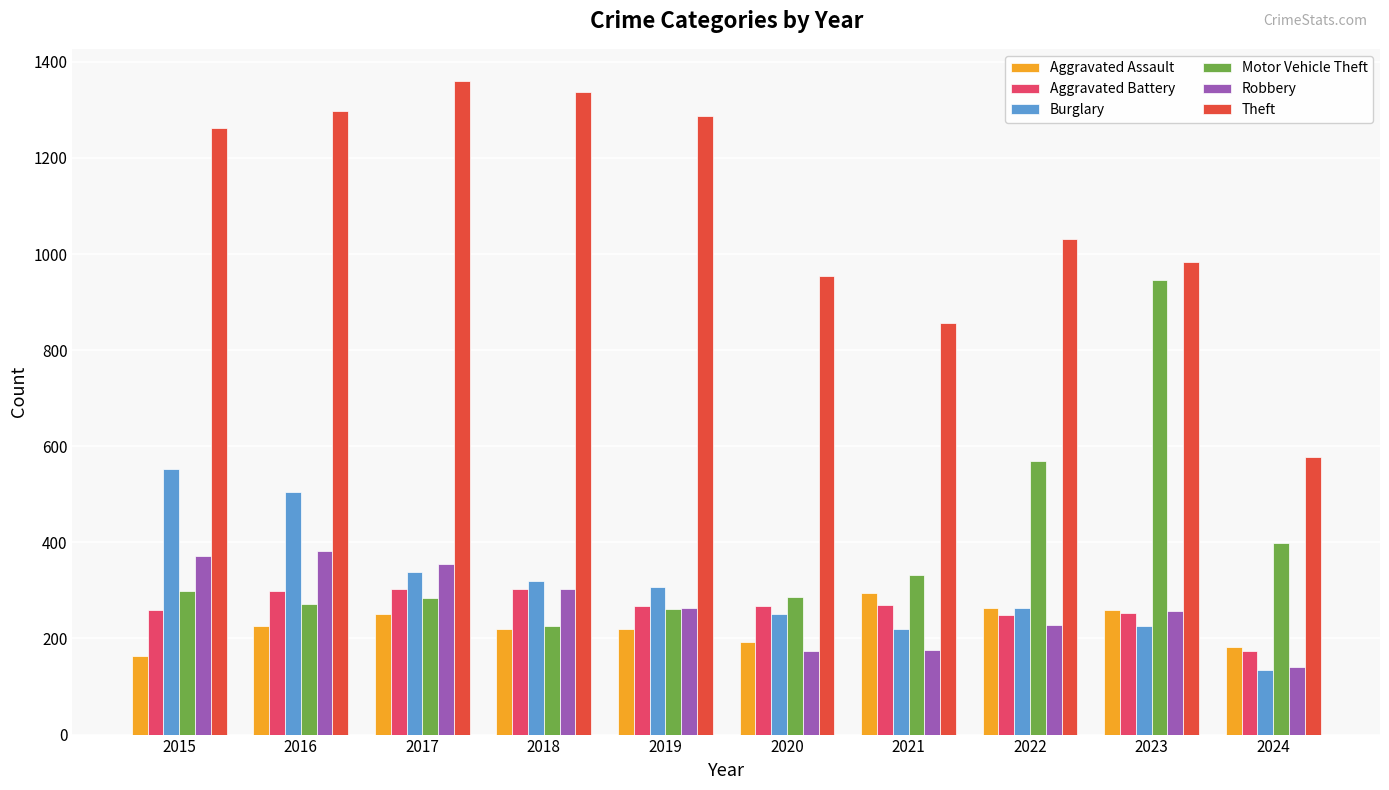

Count the number of categories in the chart.

10